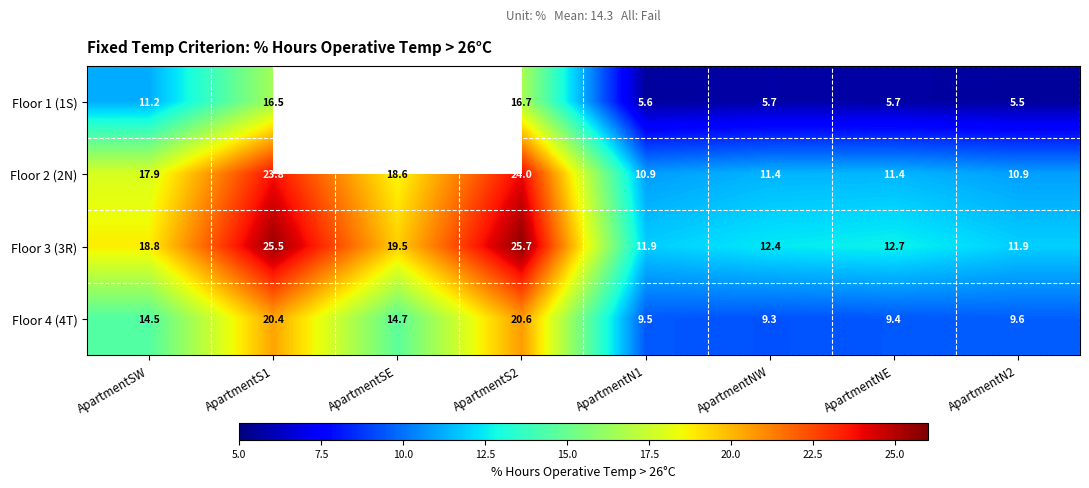

At how many categories does at least one series exceed 11?

8